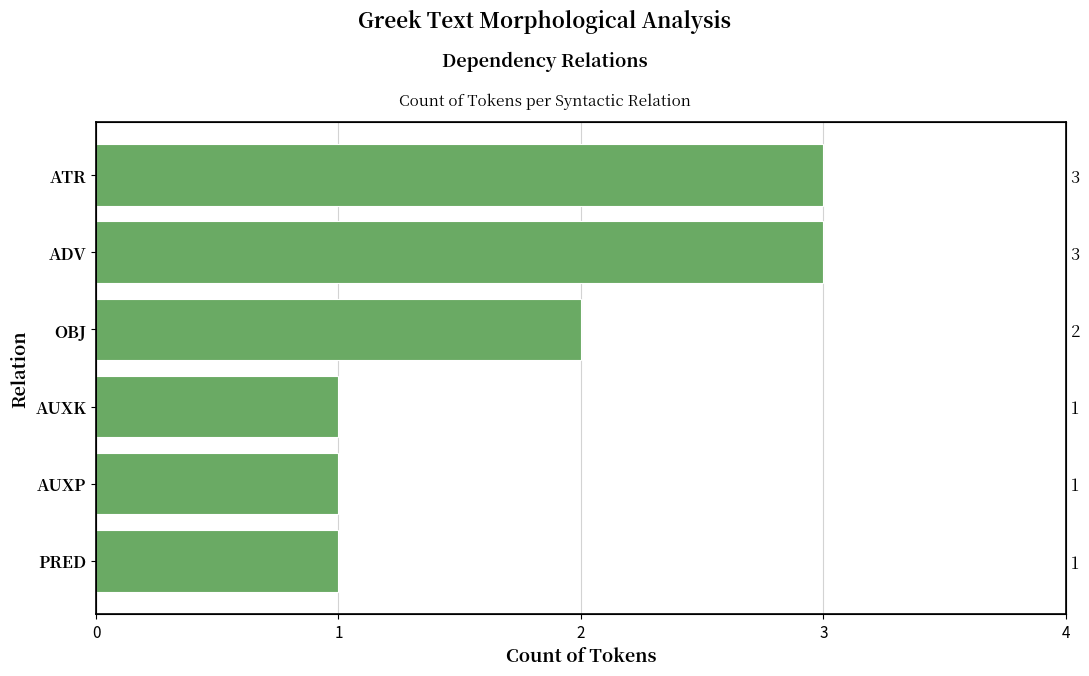

Which has a higher value, AUXK or OBJ?

OBJ